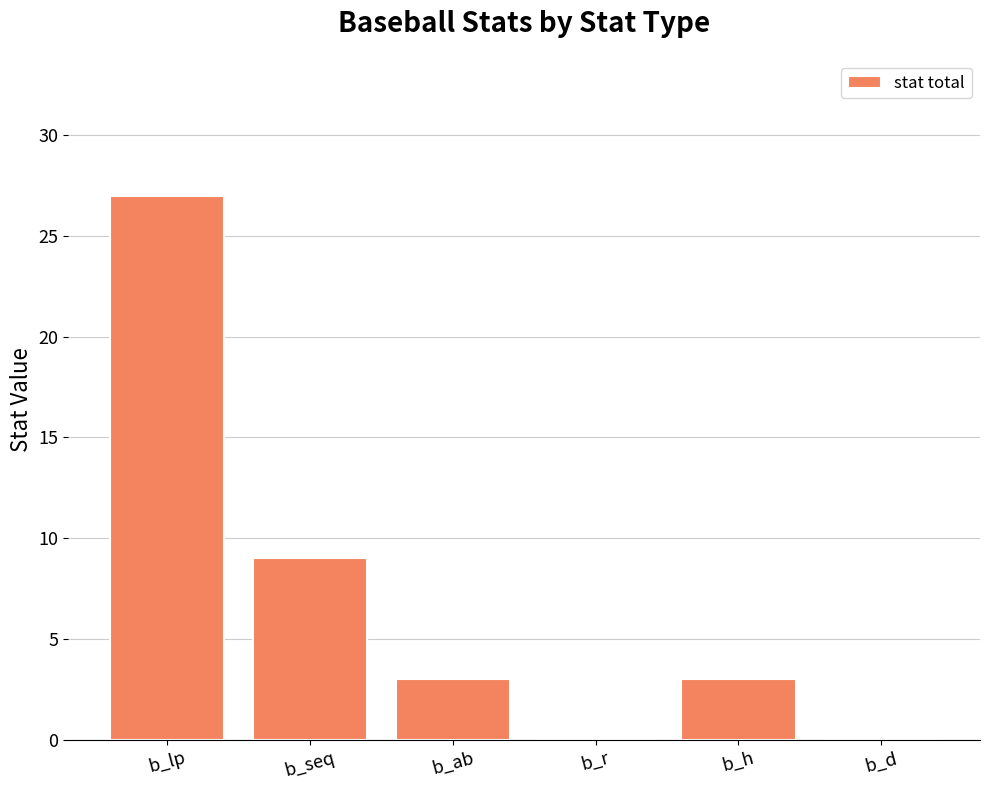

What is the ratio of the value at b_h to the value at b_seq?

0.3